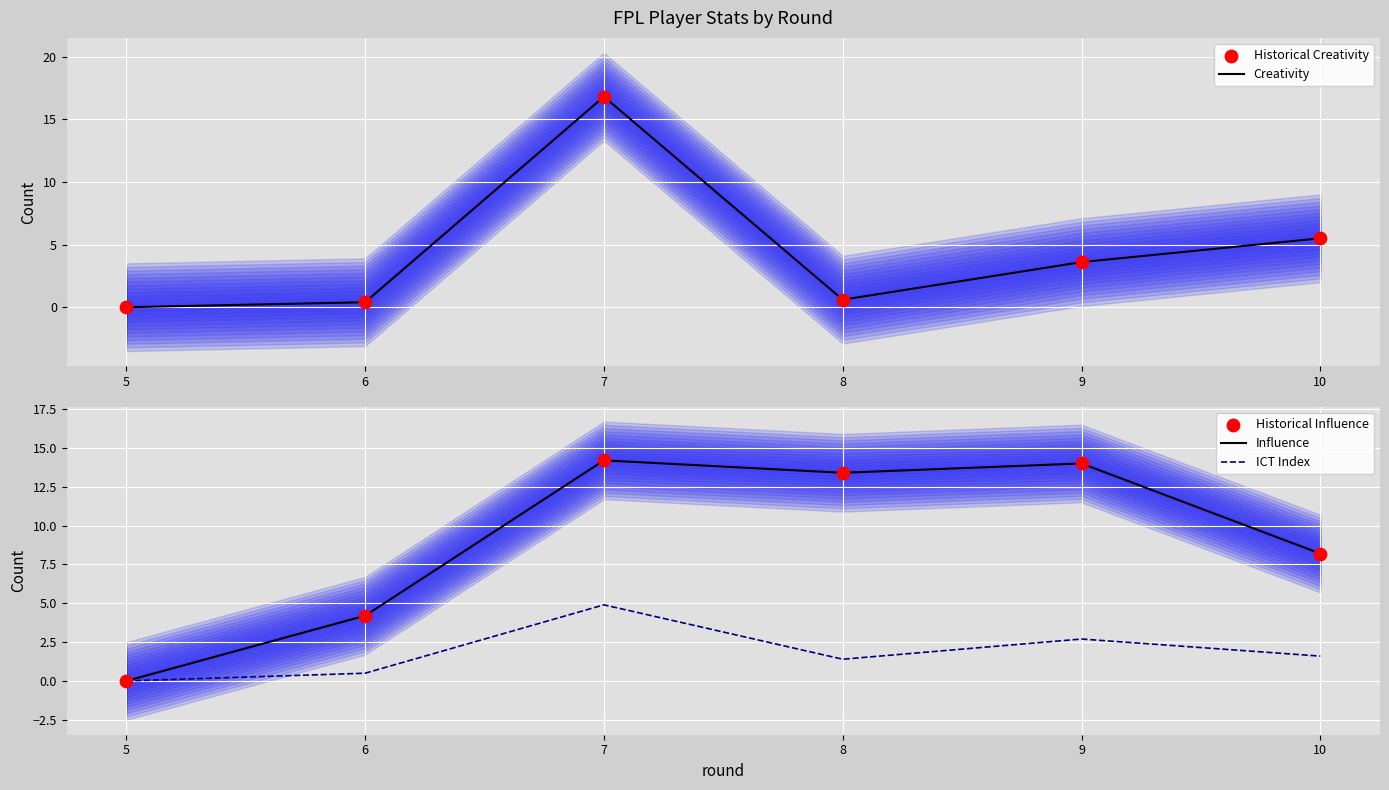

Which series contains the highest Y value?

Creativity